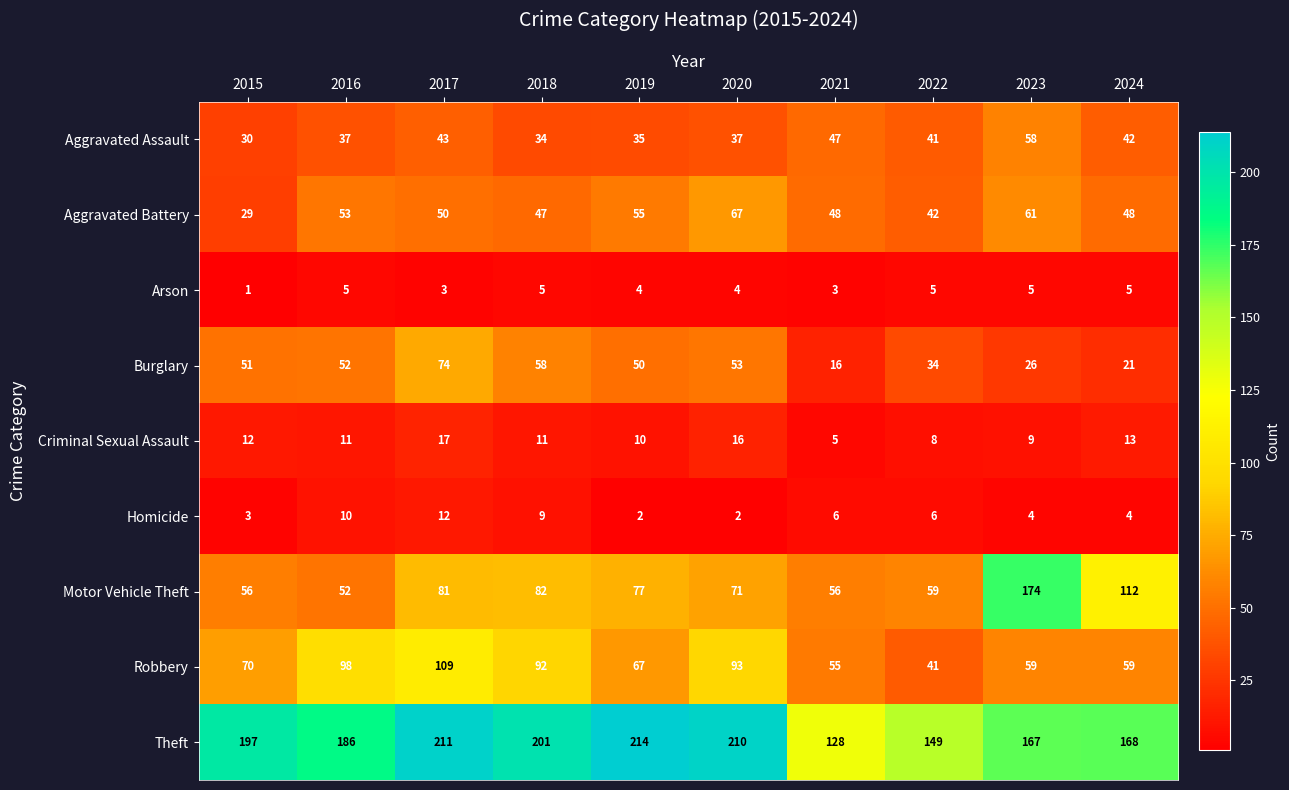

What is the greatest value displayed?

214